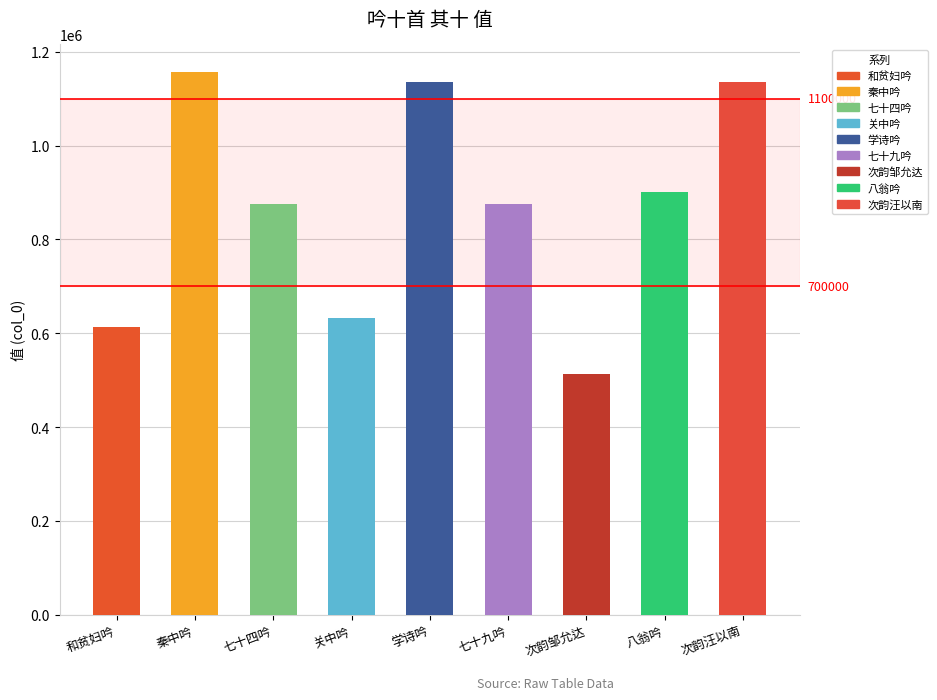

What is the average value?

870882